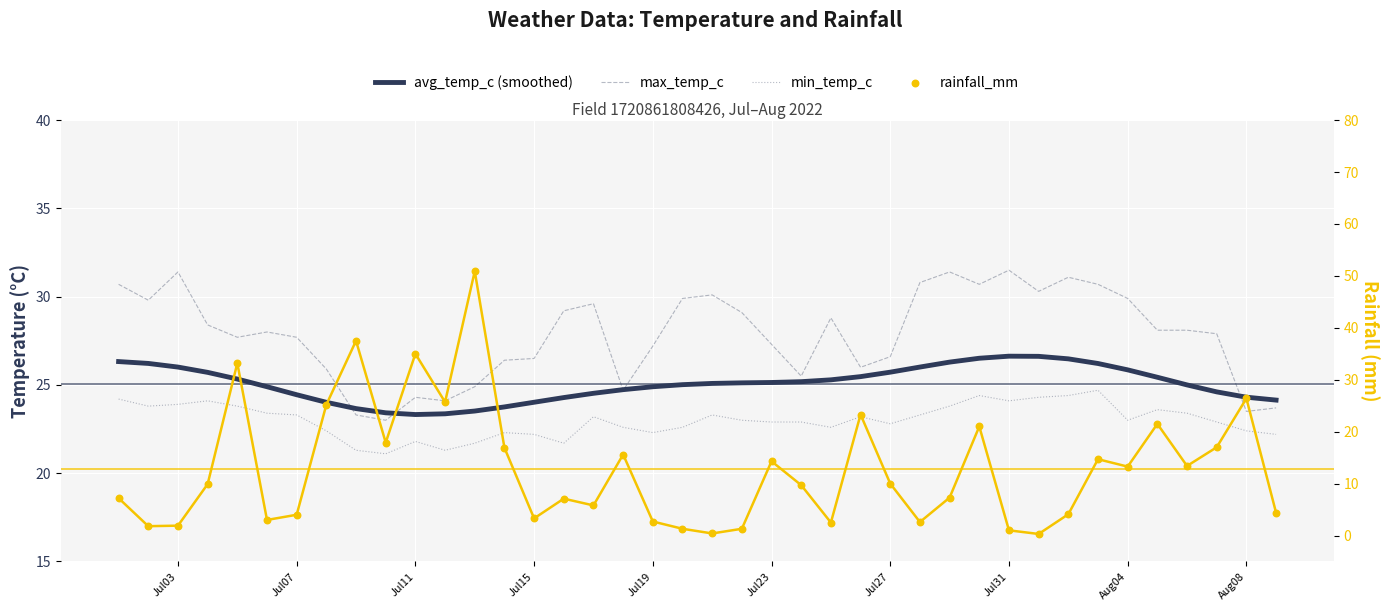

At how many categories does at least one series exceed 39?

1